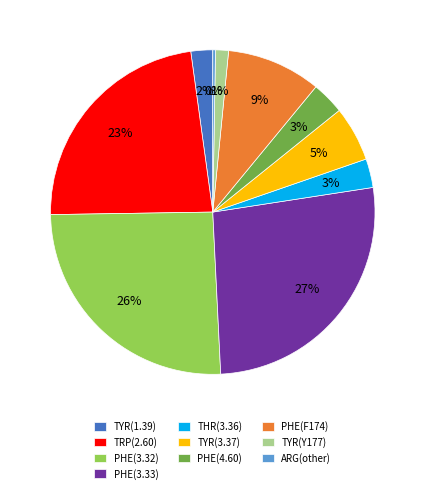

To the nearest percent, what is the combined percentage of PHE(3.32) and PHE(4.60)?

29%